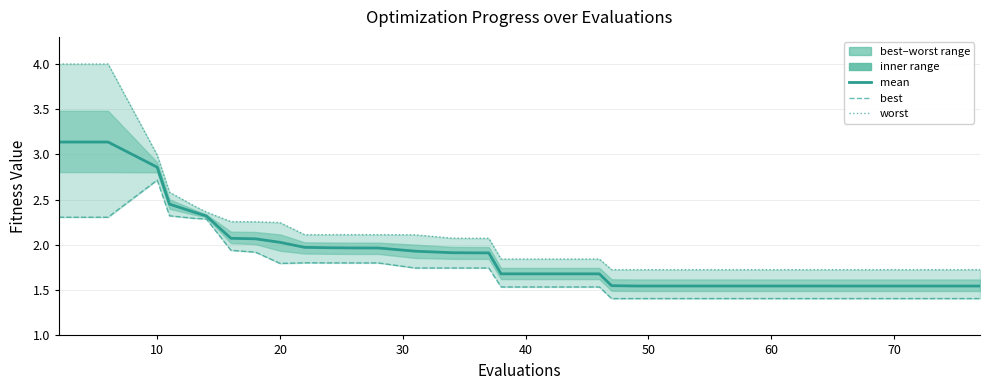

True or false: worst and best intersect in this chart.

False